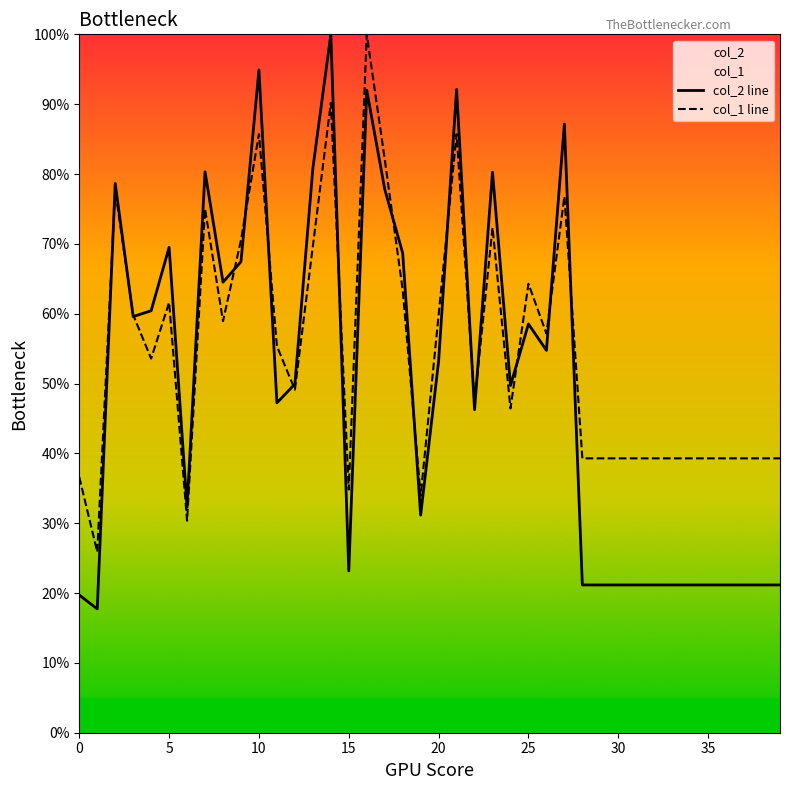

At which category is the sum across all series the highest?

16